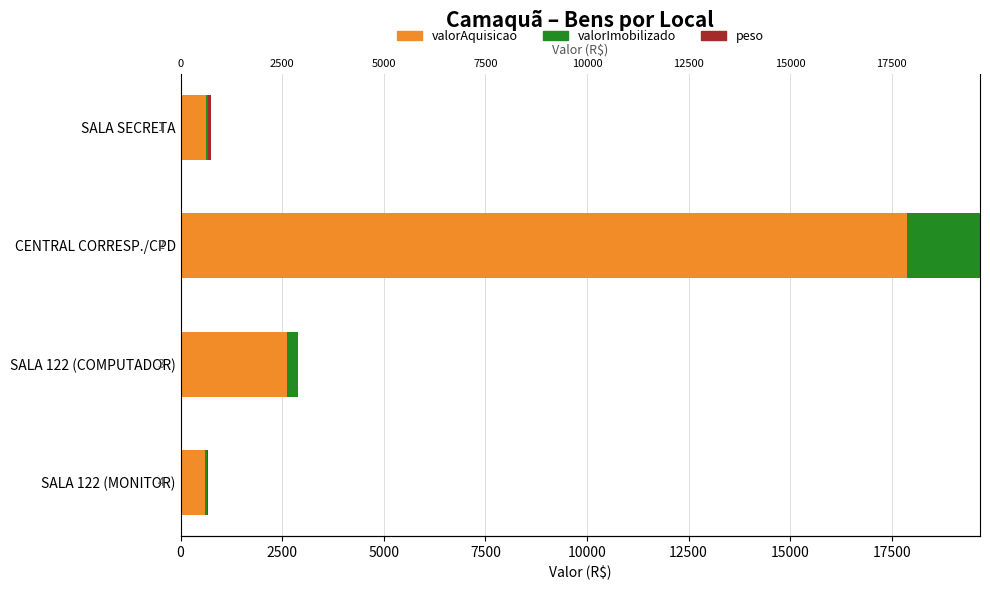

How many bars are there in total?

12